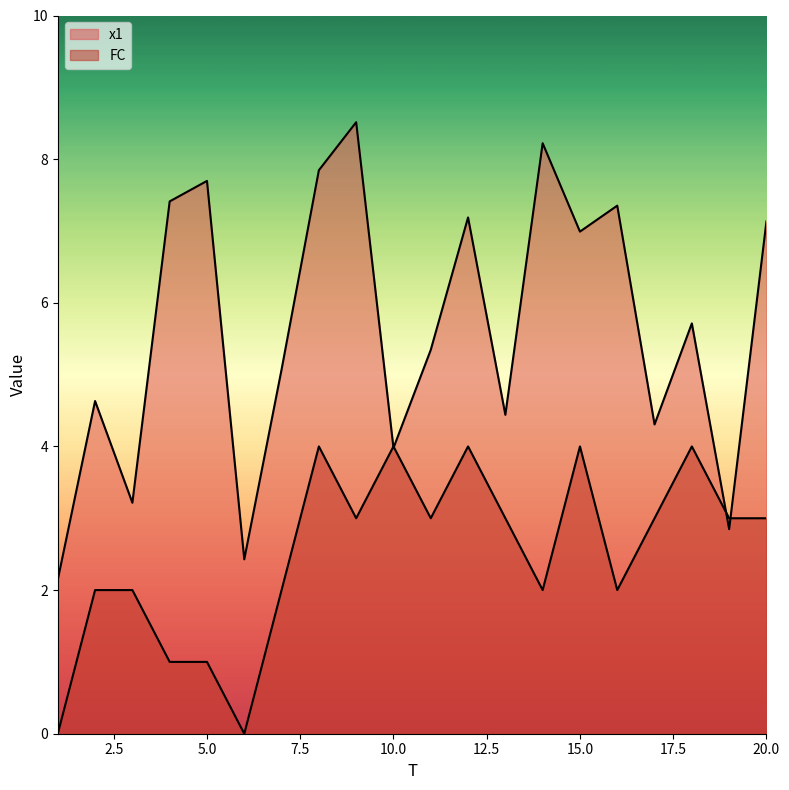

What is the value of the x1 point at the 19th from the left?

2.8